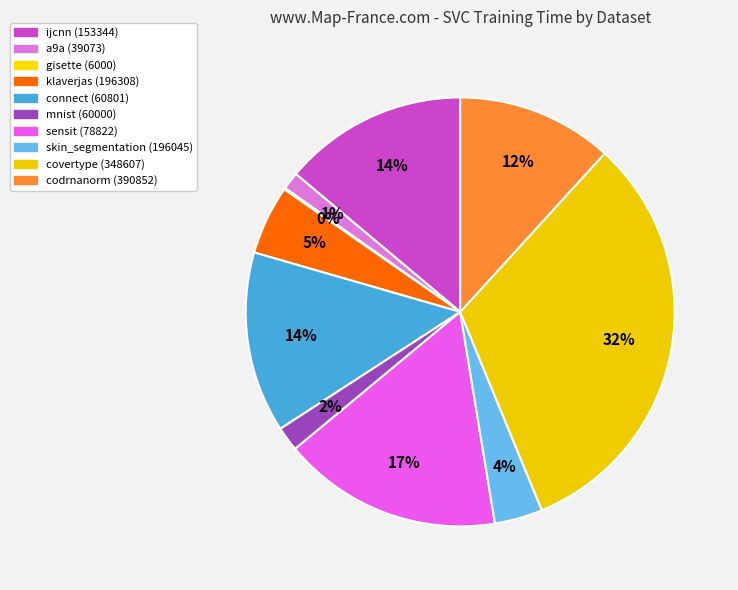

Count the number of slices in the pie.

10